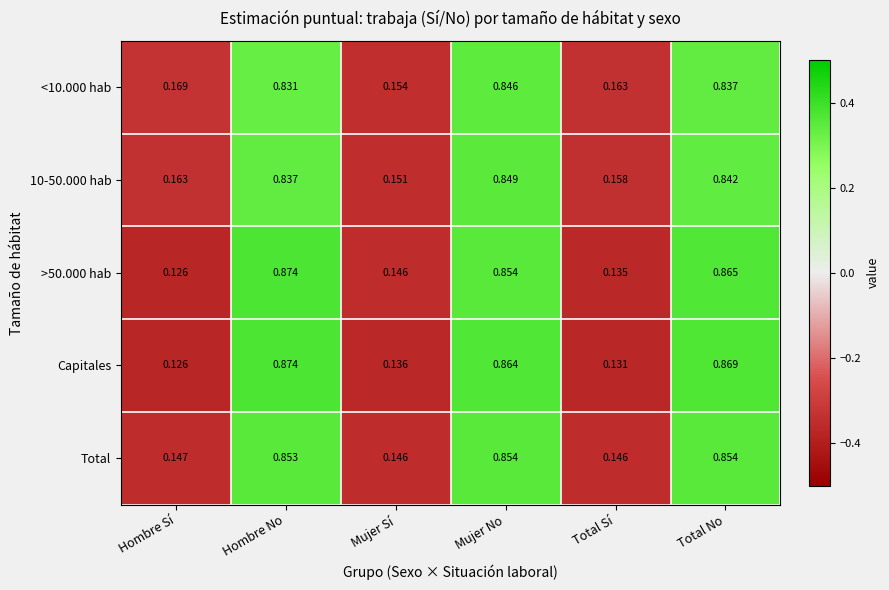

Which category has the highest value in the <10.000 hab series?

Mujer No